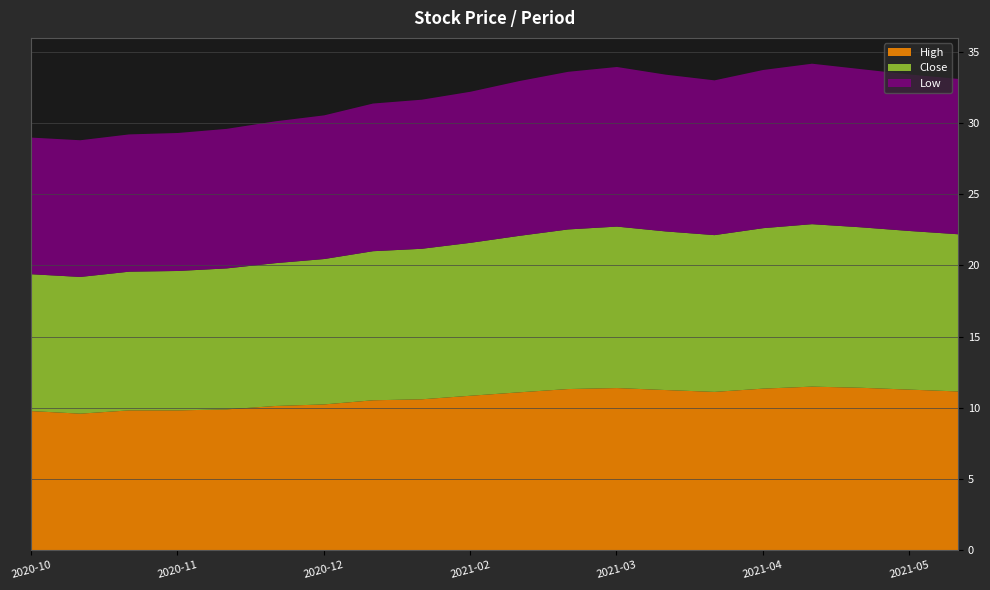

True or false: Low and Close intersect in this chart.

False